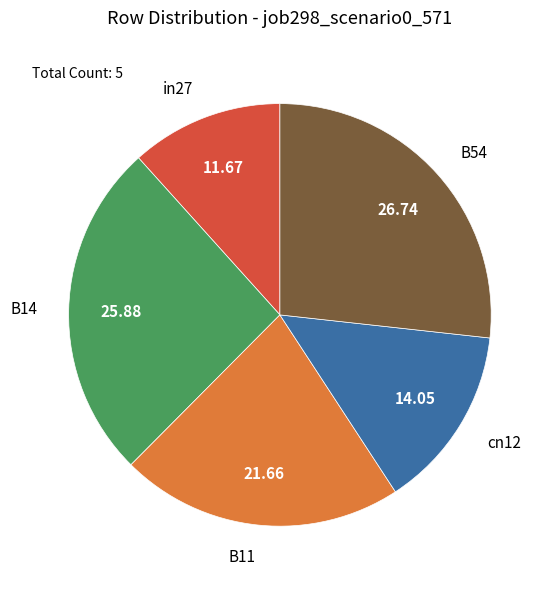

Which has a higher value, cn12 or B11?

B11